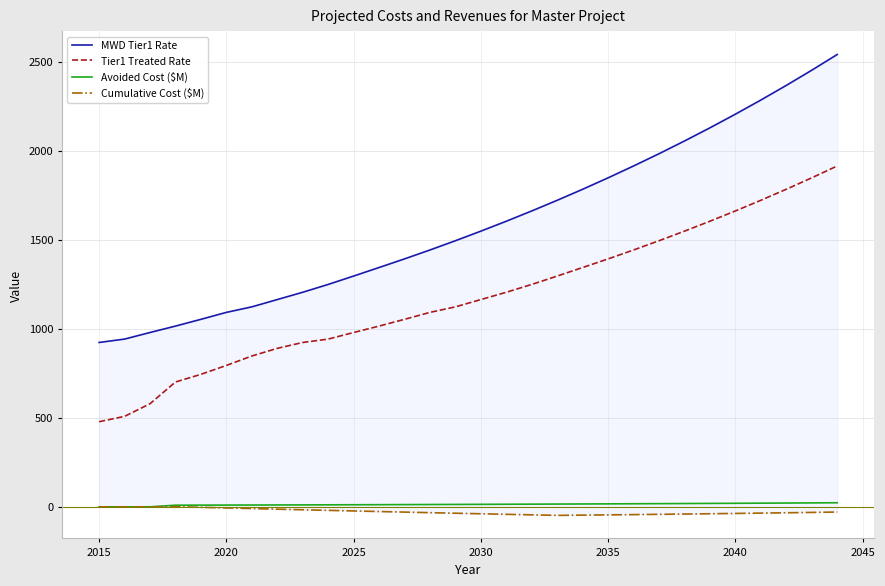

What are all the series names shown in the legend?

MWD Tier1 Rate, Tier1 Treated Rate, Avoided Cost ($M), Cumulative Cost ($M)